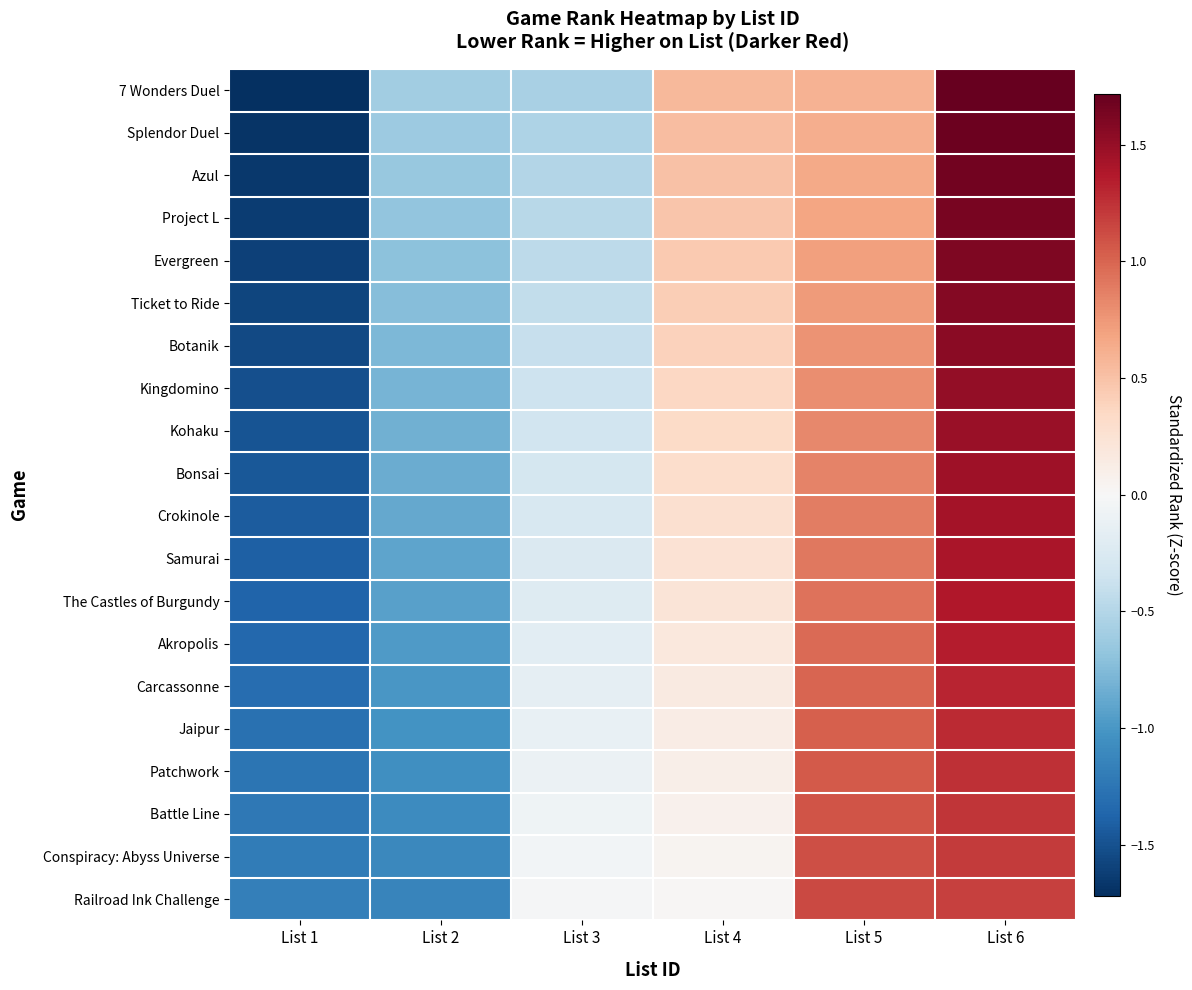

Which series changed the most between List 4 and List 6?

7 Wonders Duel